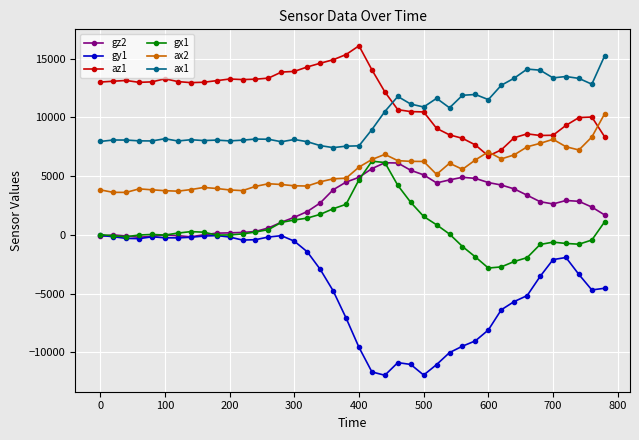

Which series has the largest total across all categories?

az1